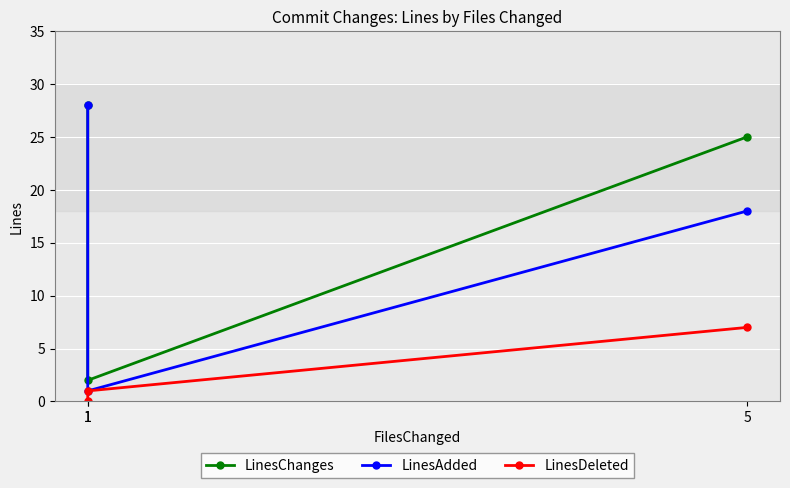

What is the difference between the LinesChanges values at 5 and 1?

3